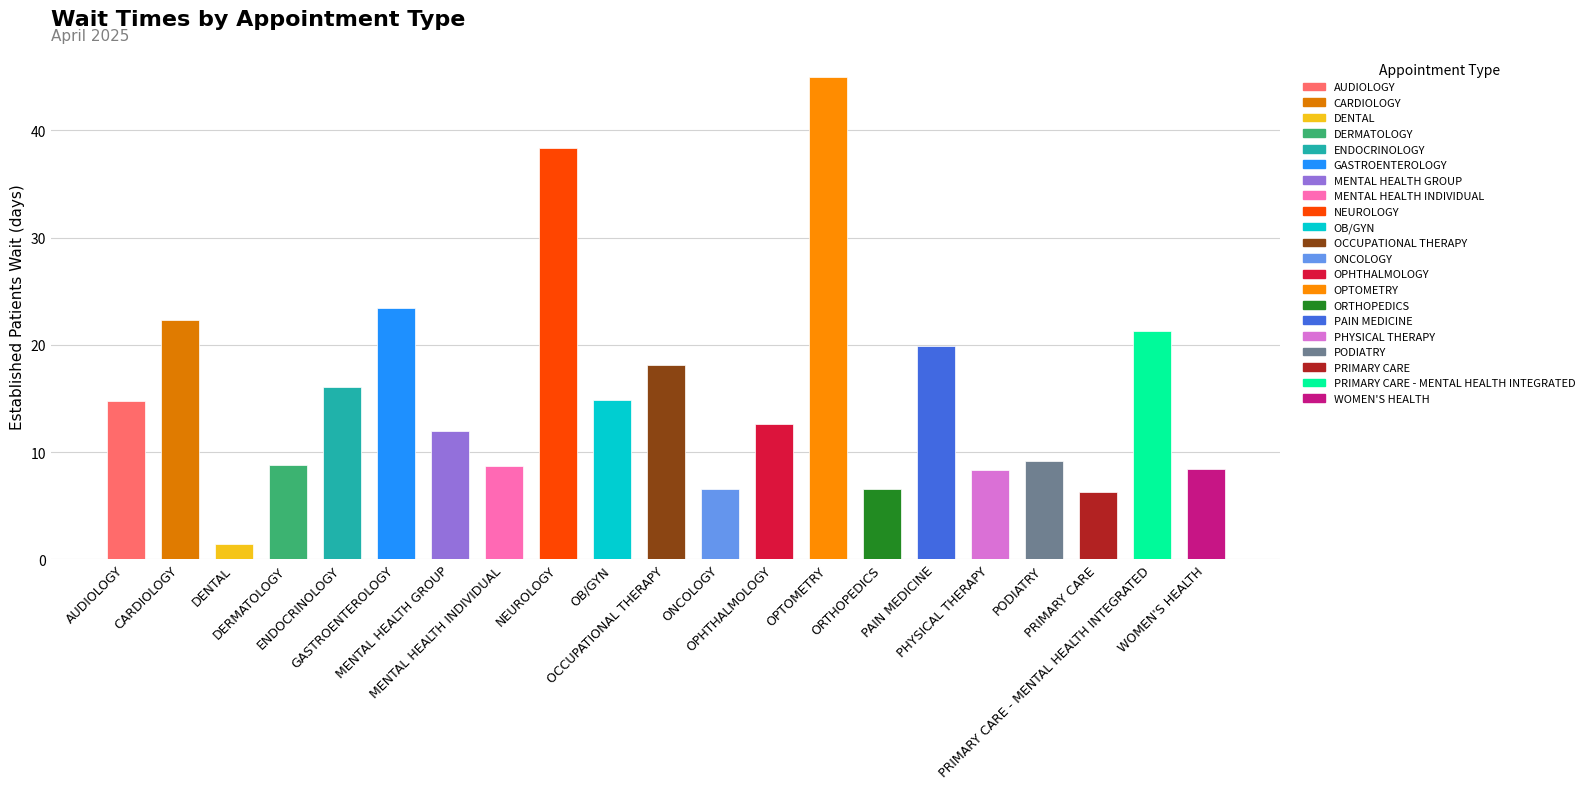

What is the average value?

15.4